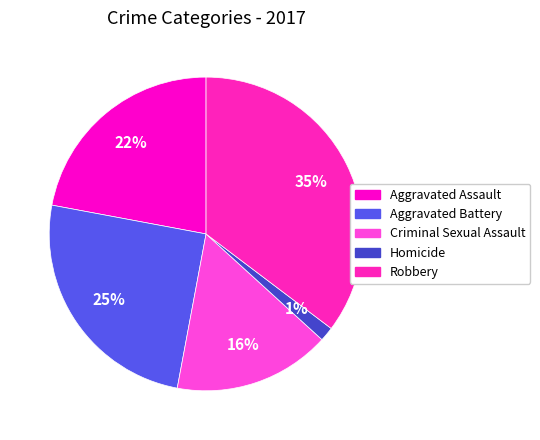

What is the ratio of the value at Criminal Sexual Assault to the value at Robbery?

0.5